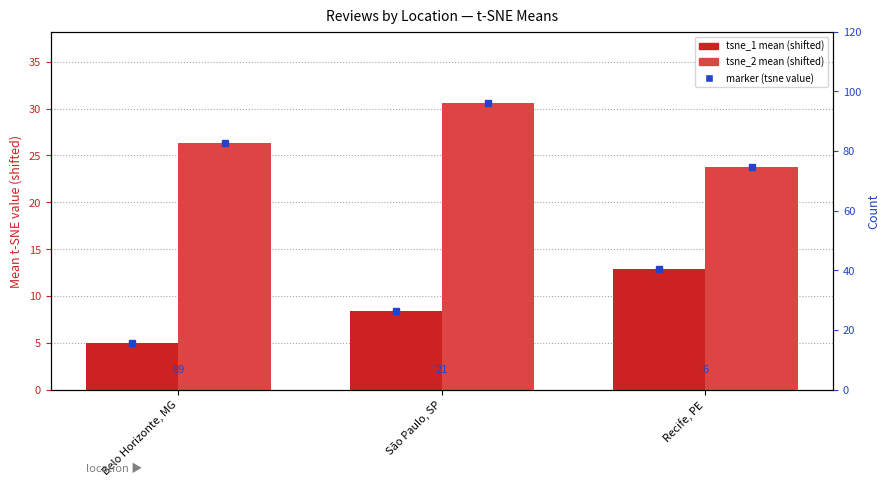

How many groups of bars are there?

3